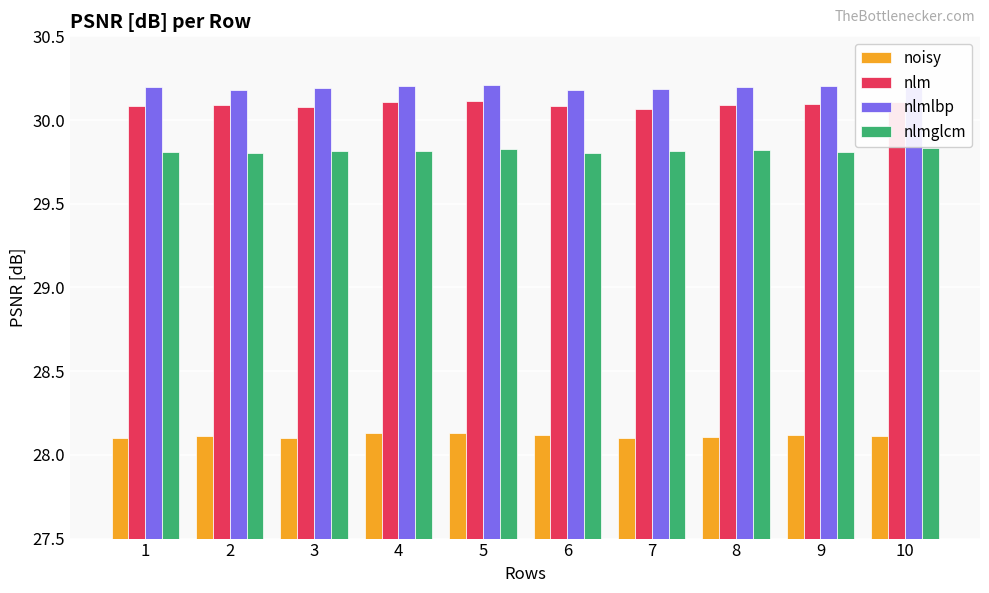

What is the spread (max minus min) of values at 6?

2.1